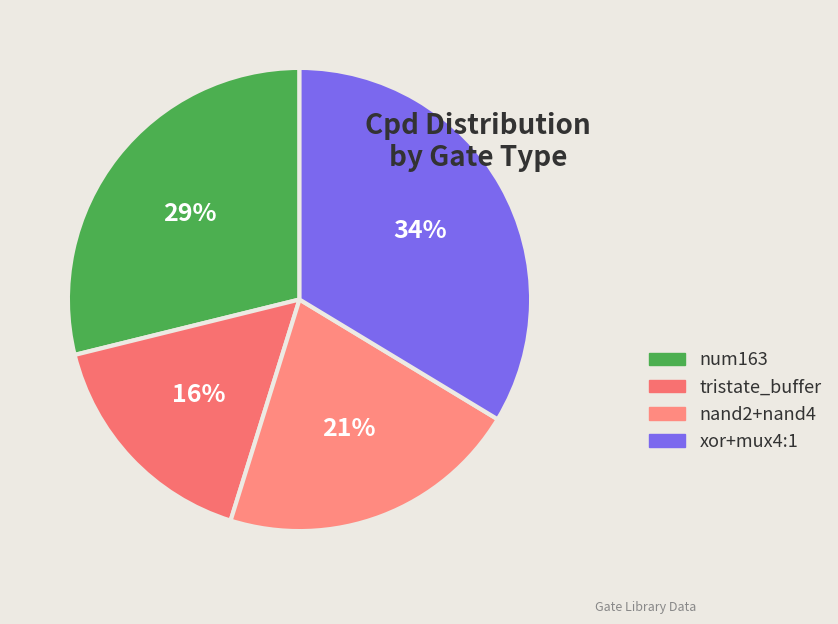

Which slice is the smallest?

tristate_buffer